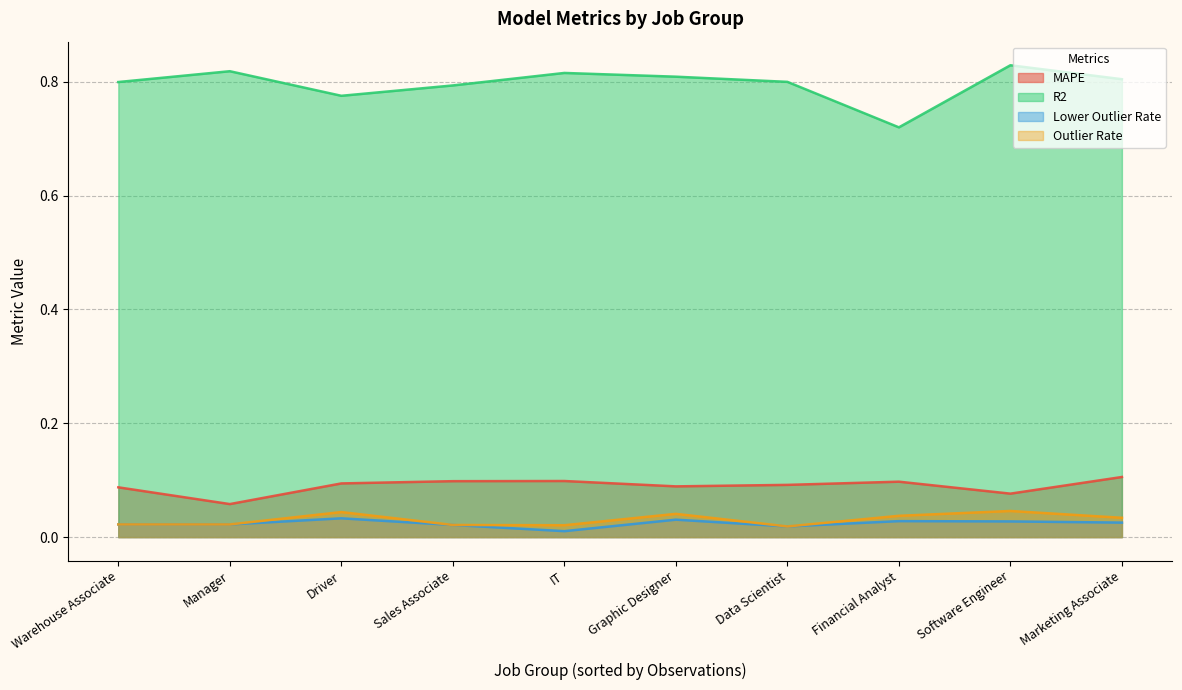

The value of MAPE at Driver is 0.1. True or false?

True